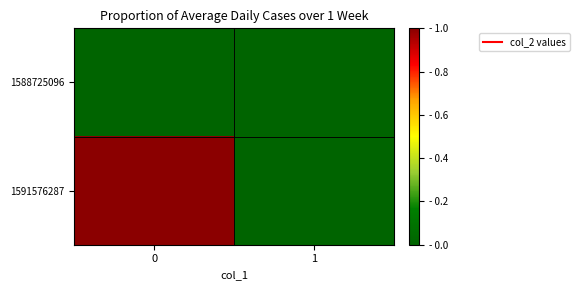

What is the spread (max minus min) of values at 0?

1